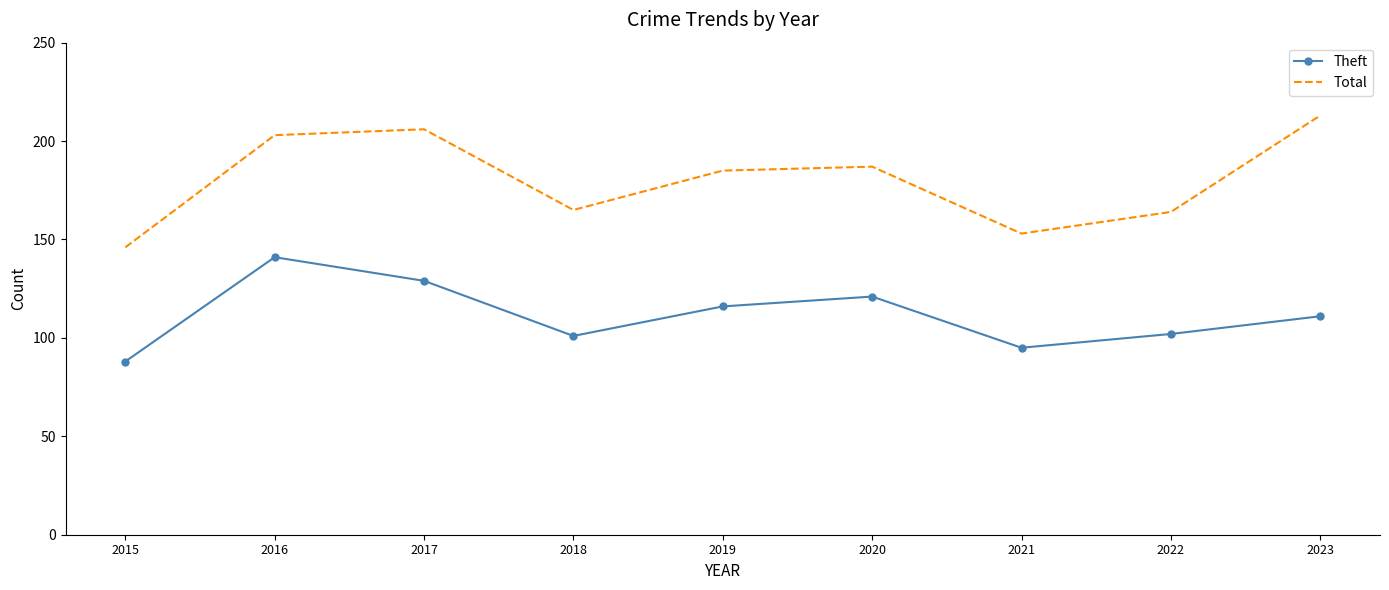

What value does the Total series have at 2017?

206